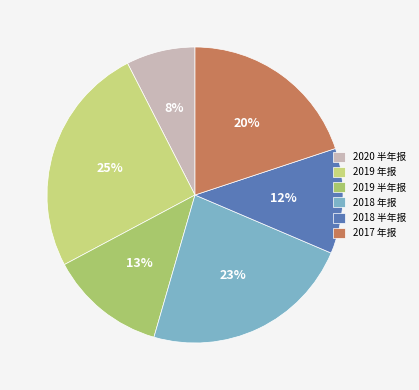

The 2019 半年报 slice represents 19% of the pie. True or false?

False